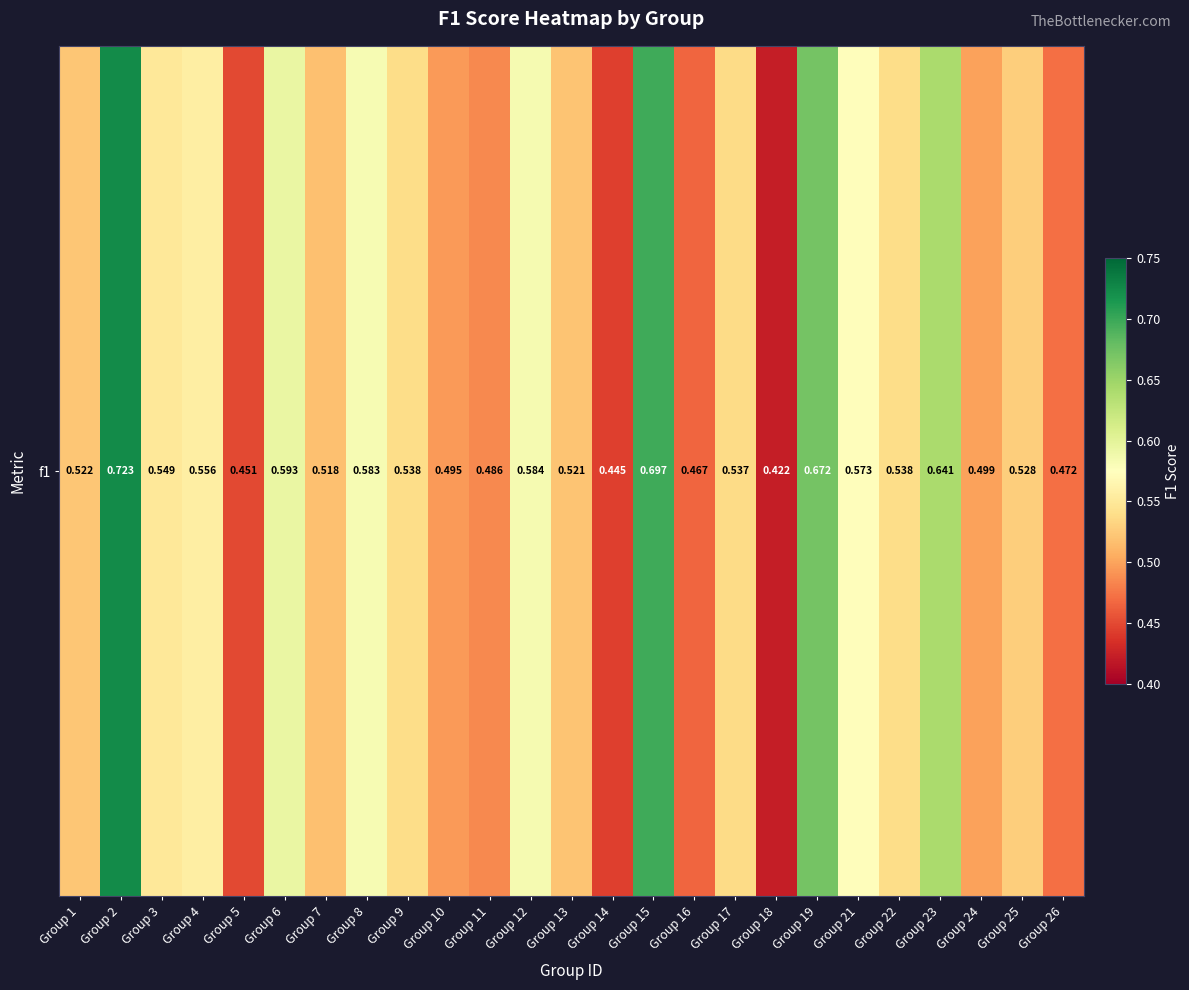

Reading right to left, transcribe all the data shown in this chart.

Group 26=0.5	Group 25=0.5	Group 24=0.5	Group 23=0.6	Group 22=0.5	Group 21=0.6	Group 19=0.7	Group 18=0.4	Group 17=0.5	Group 16=0.5	Group 15=0.7	Group 14=0.4	Group 13=0.5	Group 12=0.6	Group 11=0.5	Group 10=0.5	Group 9=0.5	Group 8=0.6	Group 7=0.5	Group 6=0.6	Group 5=0.5	Group 4=0.6	Group 3=0.5	Group 2=0.7	Group 1=0.5